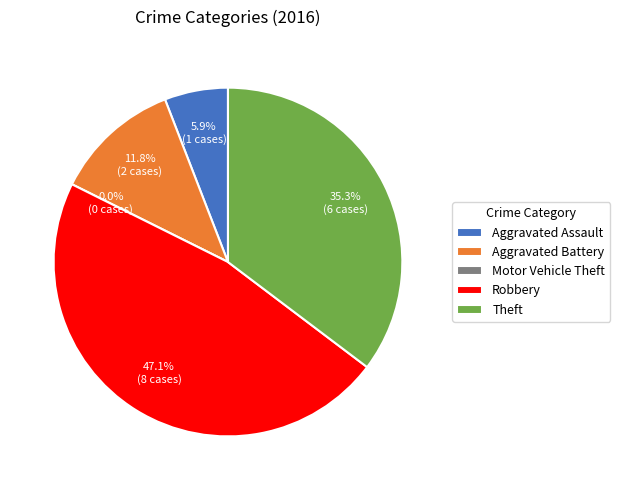

To the nearest percent, what is the difference between the largest and smallest slice percentages?

47%